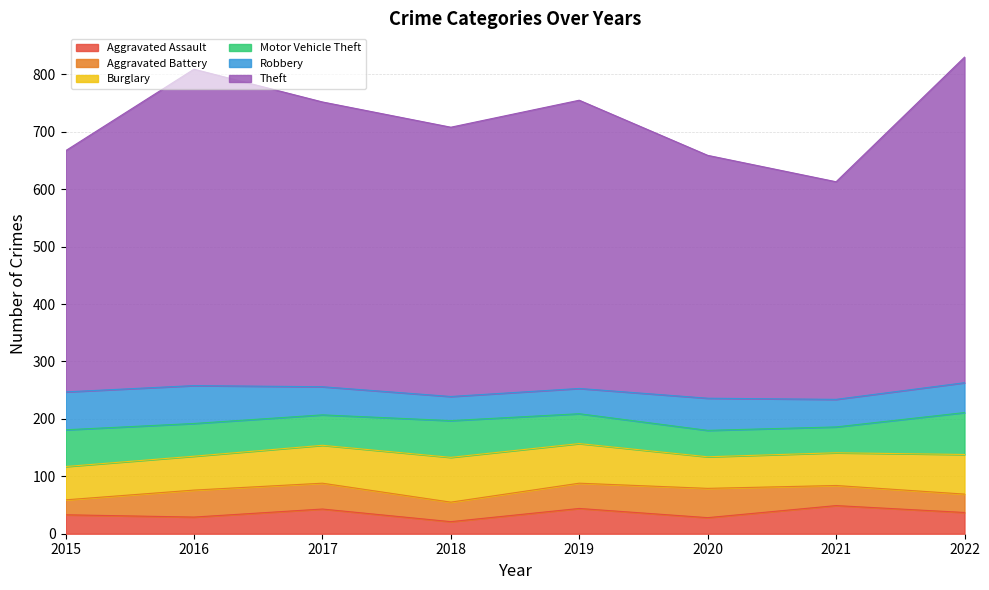

The value of Motor Vehicle Theft at 2021 is 28. True or false?

False